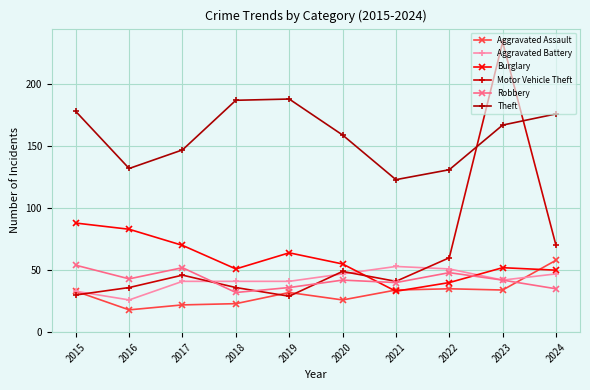

Count the number of data series in this chart.

6